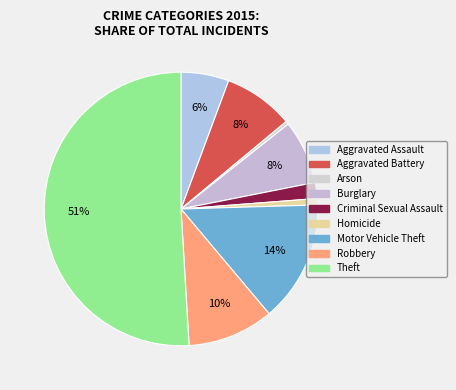

To the nearest percent, what is the difference between the largest and smallest slice percentages?

51%